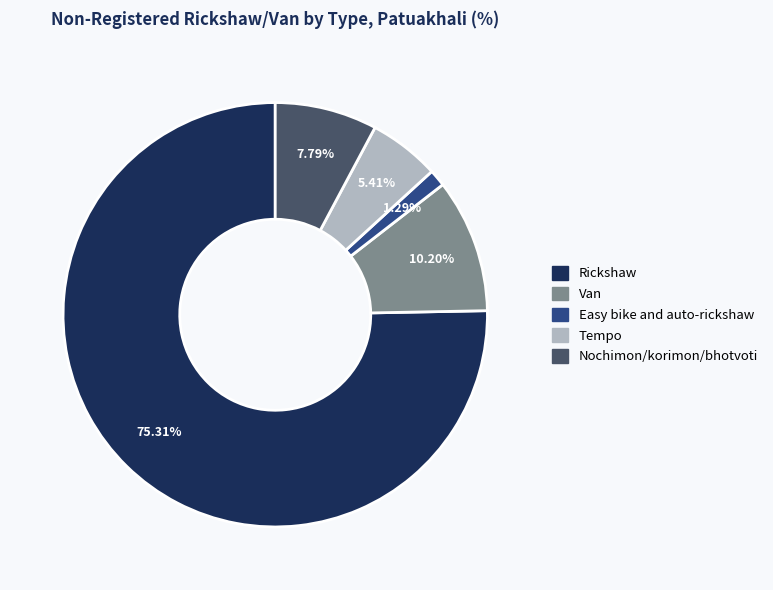

Count the number of slices in the pie.

5